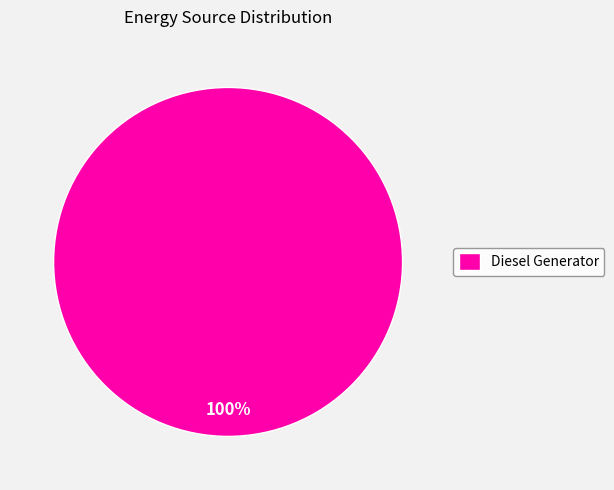

The Diesel Generator slice represents 100% of the pie. True or false?

True